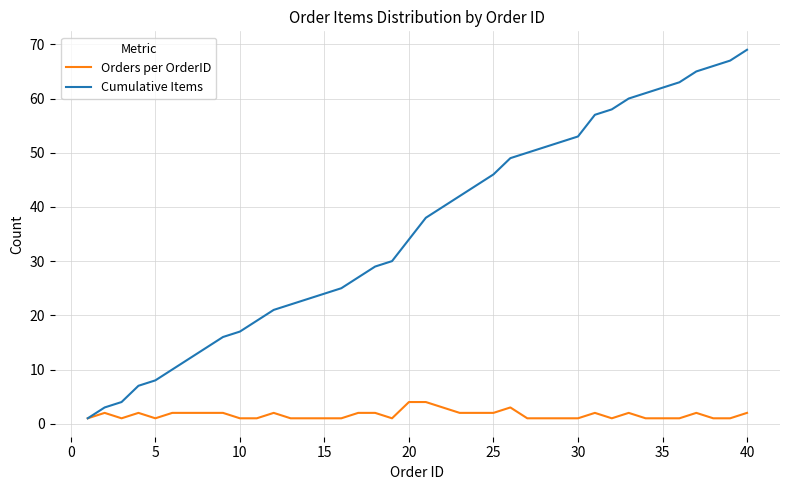

Reading left to right, transcribe all the data shown in this chart.

Orders per OrderID: 1	2	1	2	1	2	2	2	2	1	1	2	1	1	1	1	2	2	1	4	4	3	2	2	2	3	1	1	1	1	2	1	2	1	1	1	2	1	1	2
Cumulative Items: 1	3	4	7	8	10	12	14	16	17	19	21	22	23	24	25	27	29	30	34	38	40	42	44	46	49	50	51	52	53	57	58	60	61	62	63	65	66	67	69